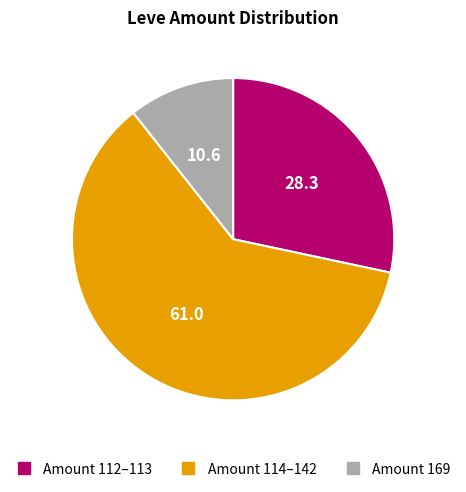

Is there a majority slice in this chart?

Yes